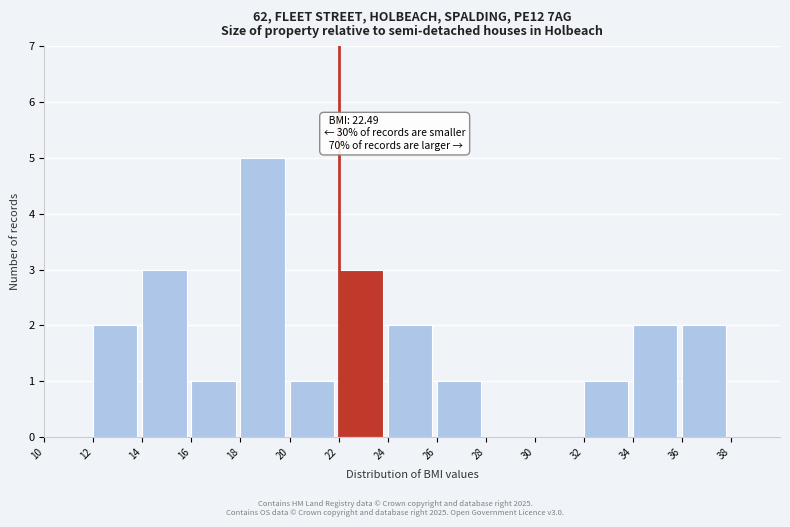

Which range on the x-axis has the tallest bar?

18 to 20